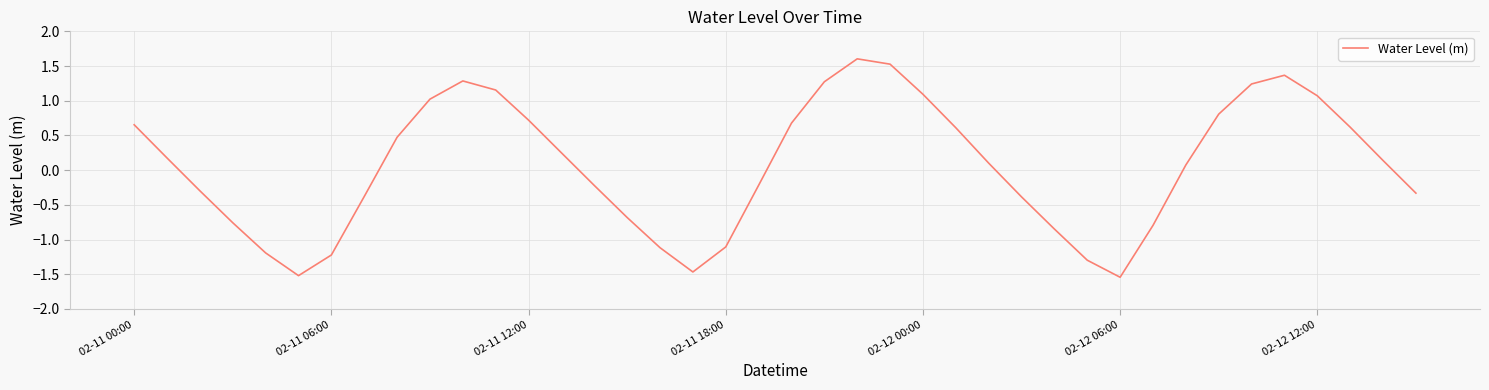

What is the difference between the maximum and minimum values?

3.1